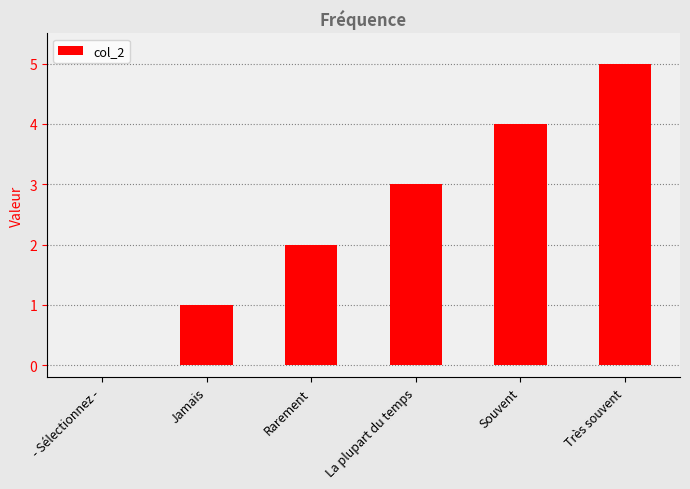

What is the maximum value shown in the chart?

5